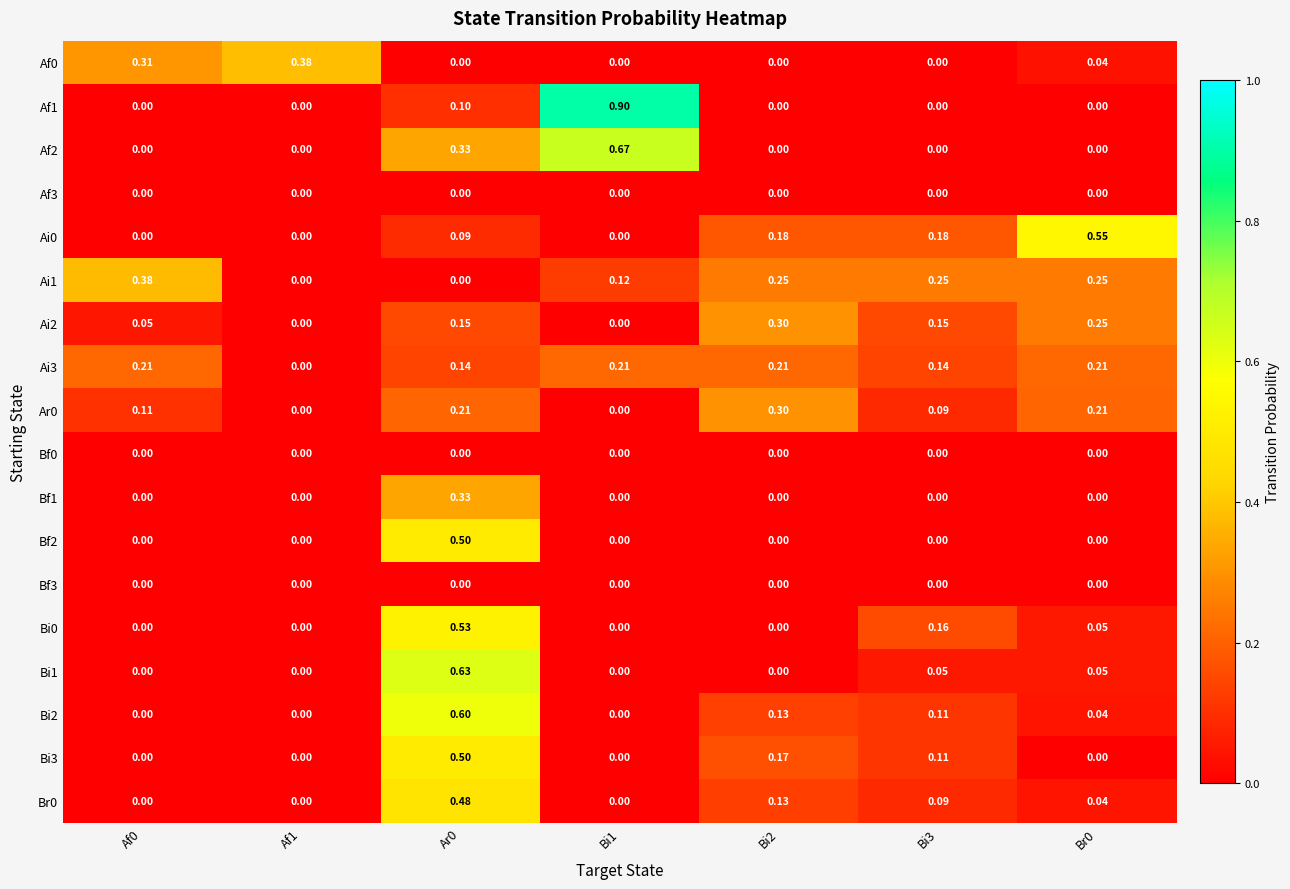

Is the value of Af0 at Bi3 greater than the value of Ai2 at Bi2?

No